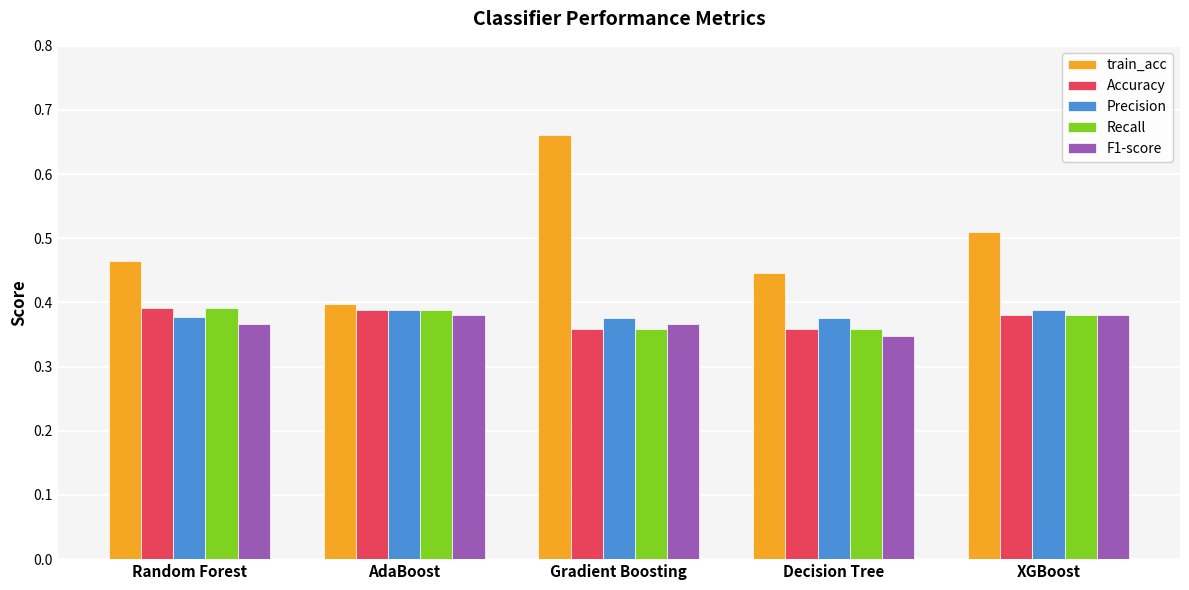

Which category has the lowest value in the F1-score series?

Decision Tree